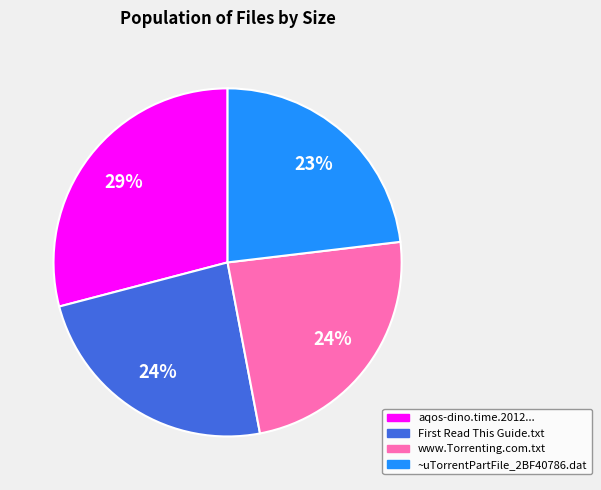

How many segments does this pie chart have?

4